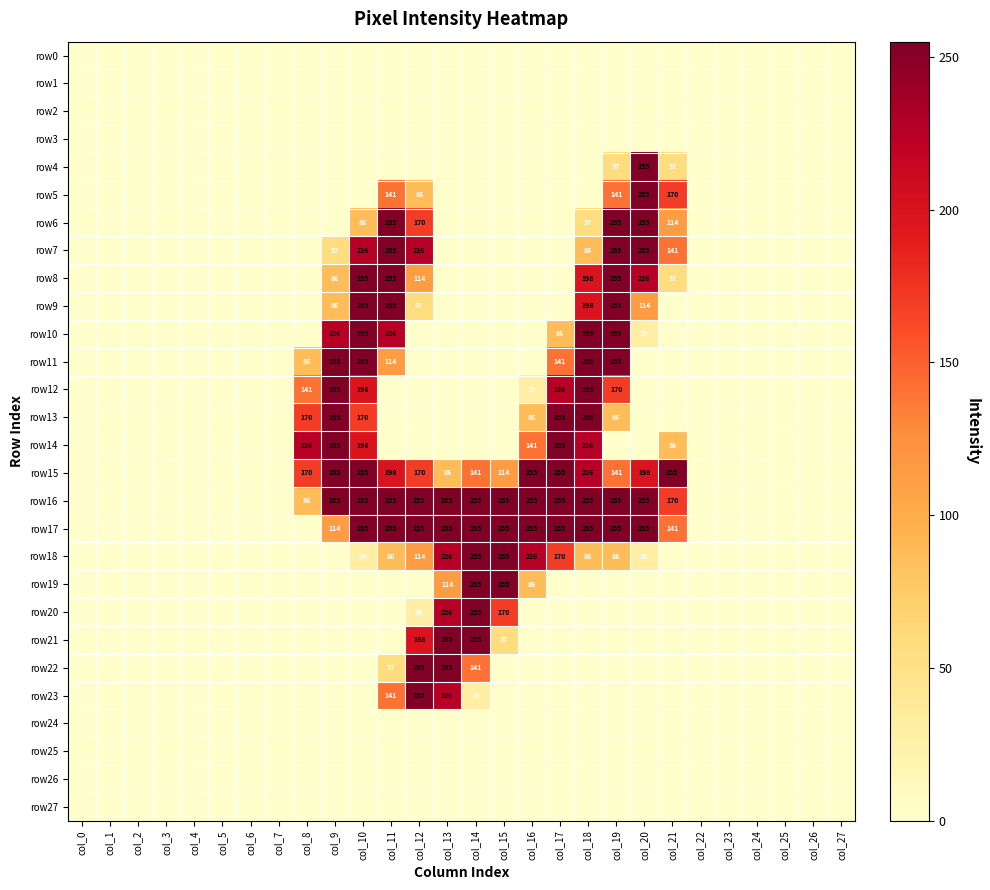

True or false: row4 has a value of 57 at col_21.

True